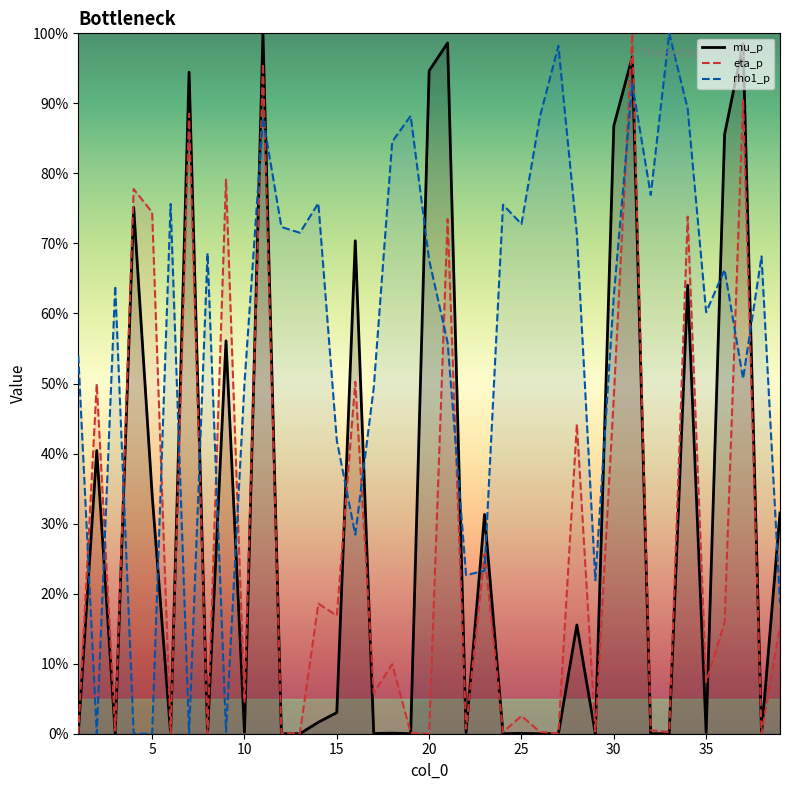

Which series ends up on top after the final intersection of eta_p and mu_p?

mu_p